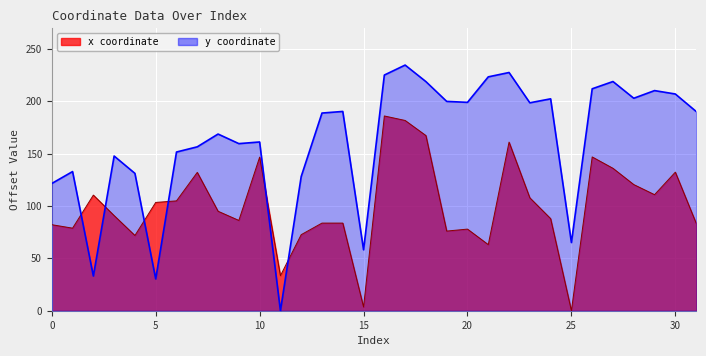

Is the value of y at 18 greater than the value of x at 28?

Yes